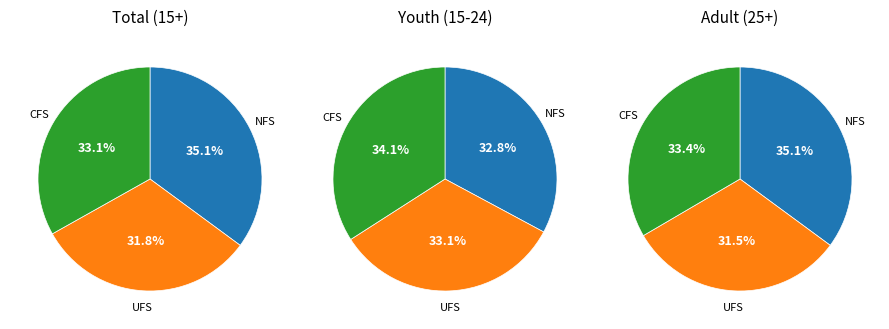

Is there any slice that represents more than half of the pie?

No